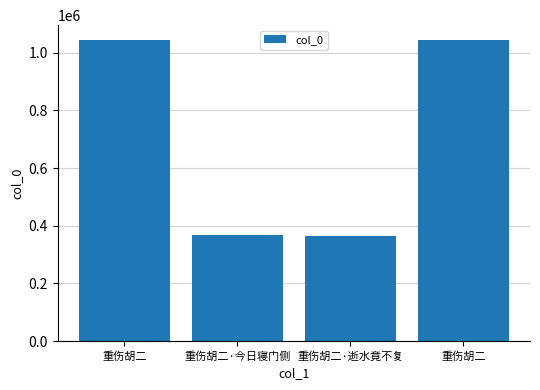

Which category has the highest value across all series?

重伤胡二